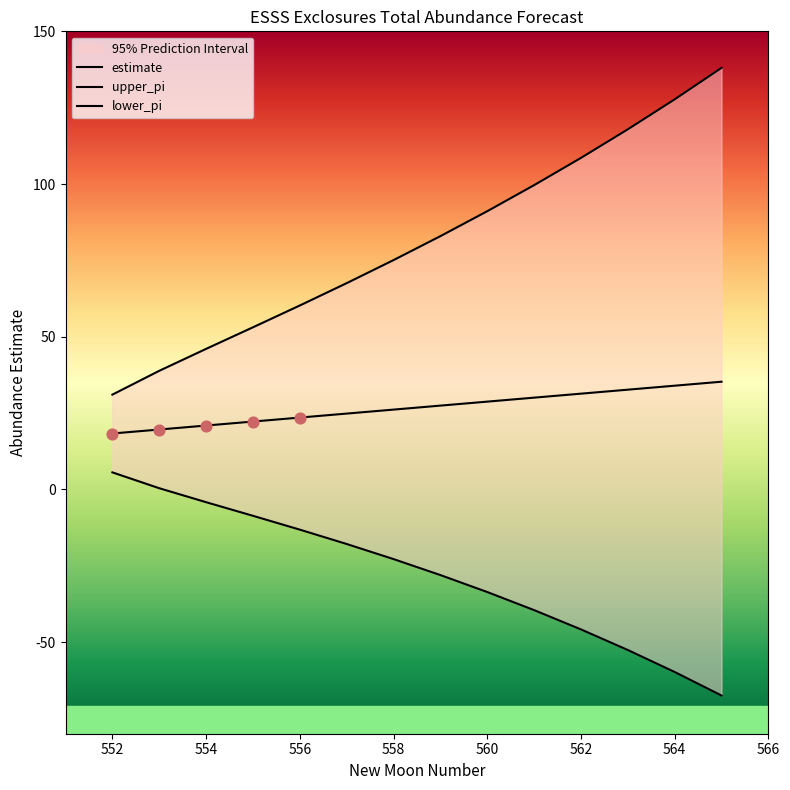

Which series has the largest total across all categories?

upper_pi